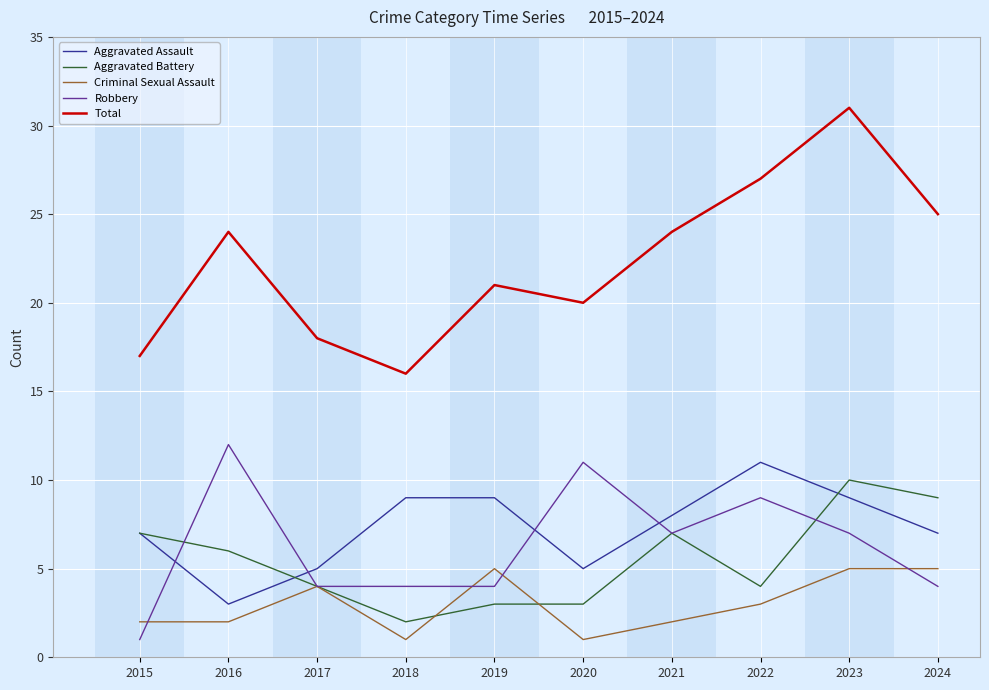

Which series has the largest range (max minus min)?

Total